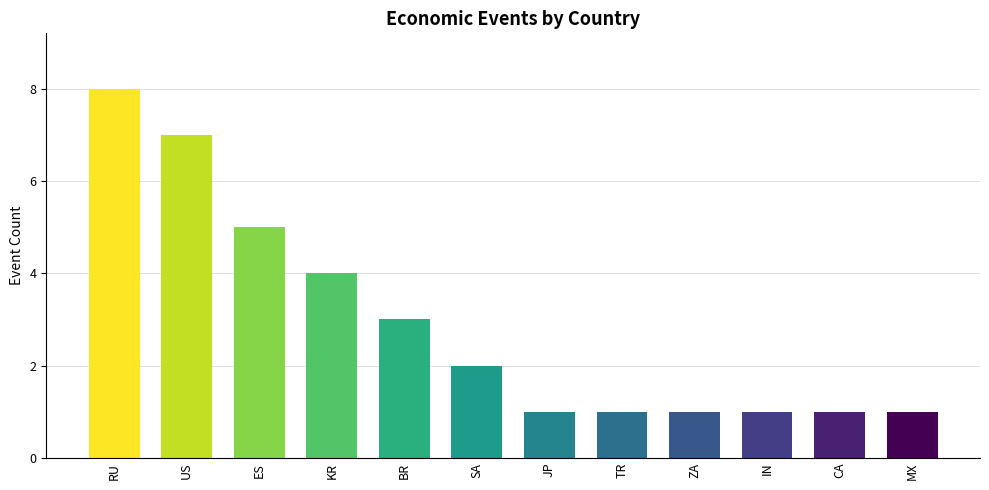

What is the change in value from SA to JP?

-1